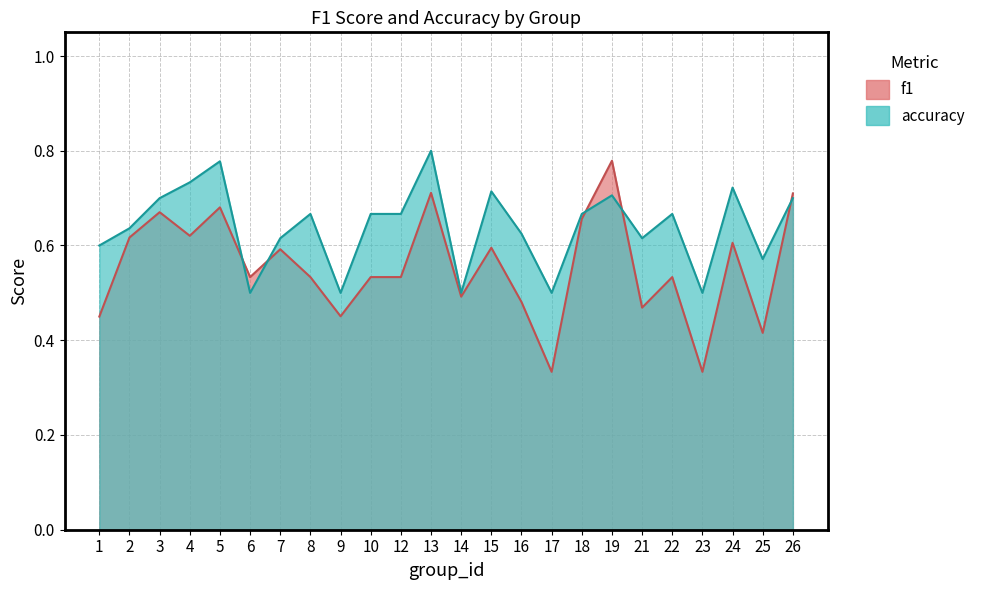

At how many categories does at least one series exceed 0?

24